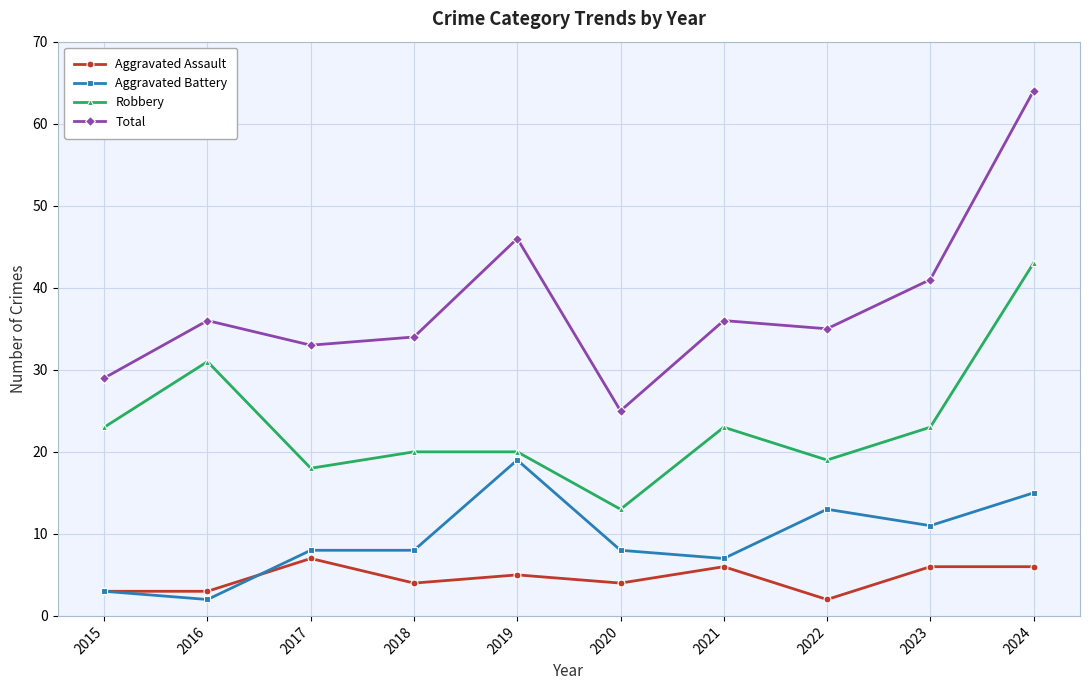

Reading right to left, list all the values displayed in this chart.

Aggravated Assault: 2024=6	2023=6	2022=2	2021=6	2020=4	2019=5	2018=4	2017=7	2016=3	2015=3
Aggravated Battery: 2024=15	2023=11	2022=13	2021=7	2020=8	2019=19	2018=8	2017=8	2016=2	2015=3
Robbery: 2024=43	2023=23	2022=19	2021=23	2020=13	2019=20	2018=20	2017=18	2016=31	2015=23
Total: 2024=64	2023=41	2022=35	2021=36	2020=25	2019=46	2018=34	2017=33	2016=36	2015=29